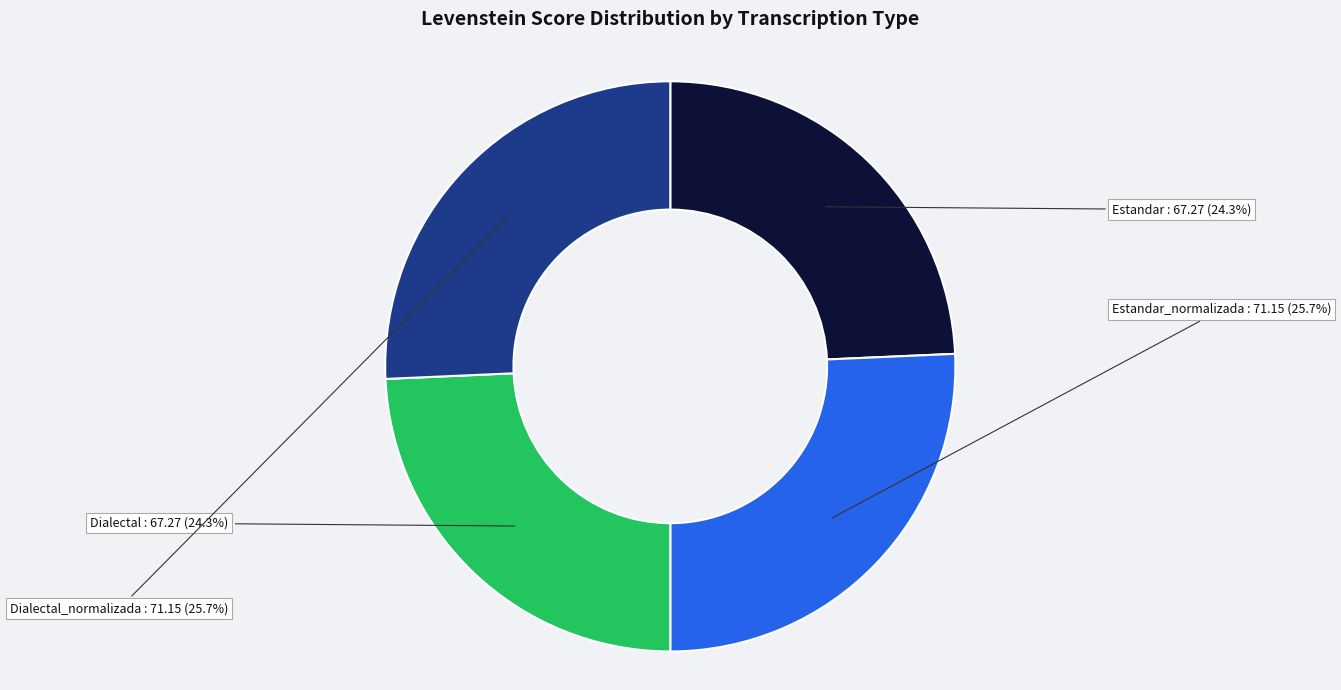

Count the number of slices in the pie.

4